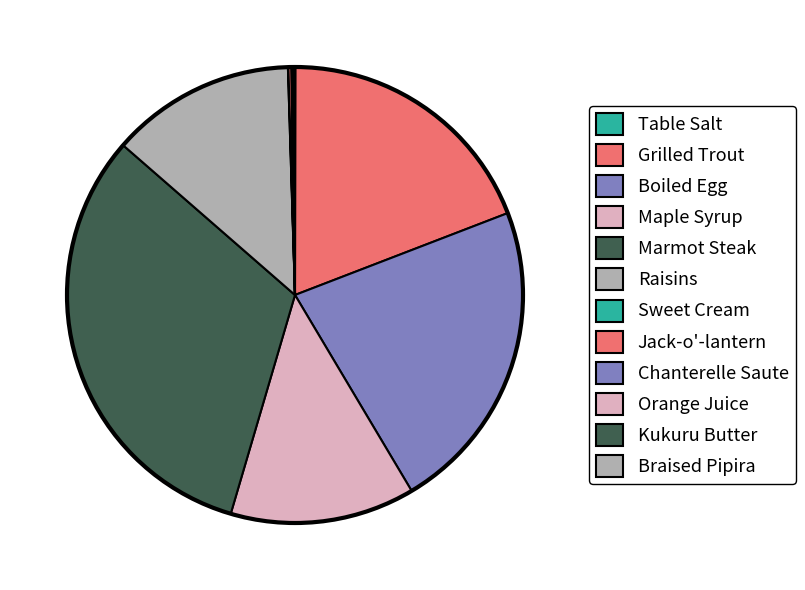

Does any single category account for the majority?

No